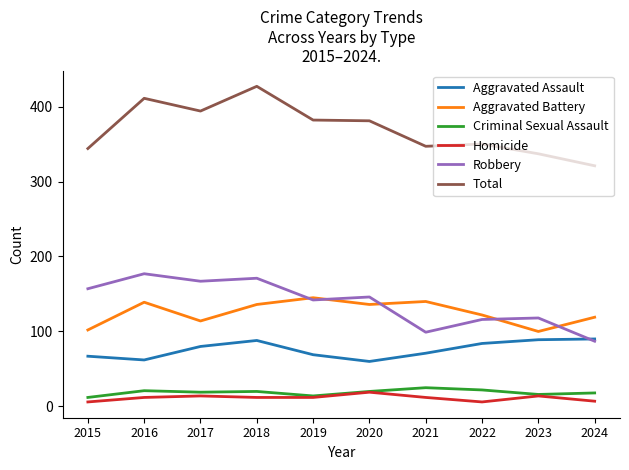

True or false: Homicide and Robbery cross at least once.

False